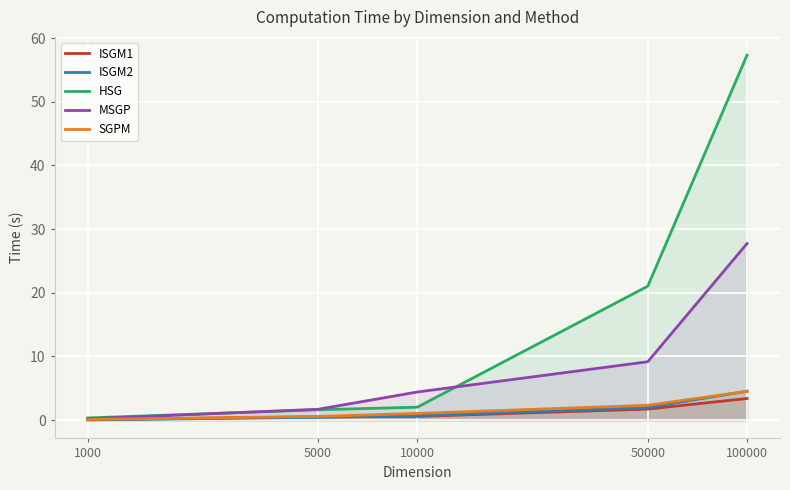

What is the difference between the second highest and minimum values in the ISGM1 series?

1.7